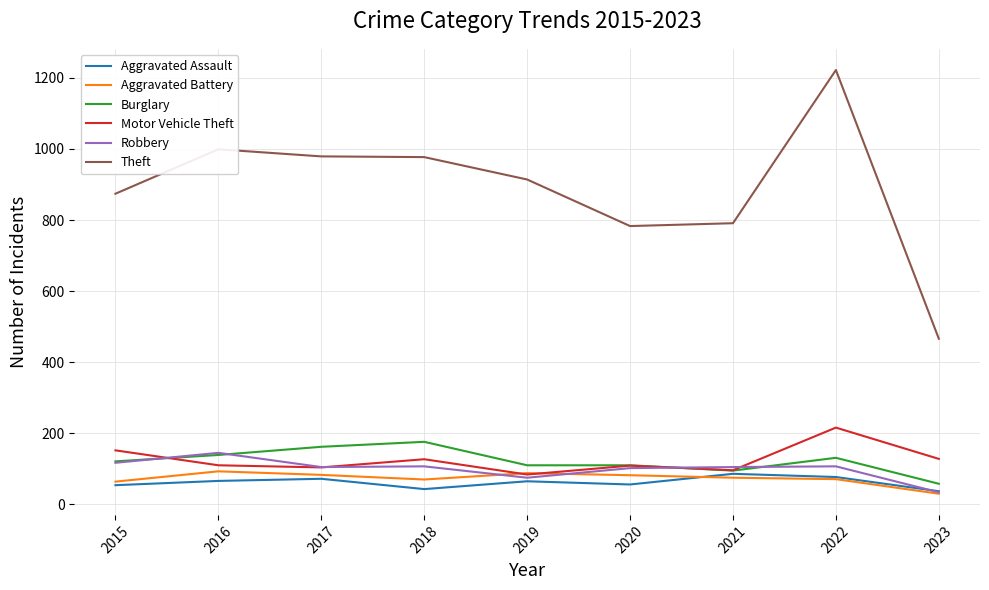

Which label corresponds to the largest value in the chart?

2022